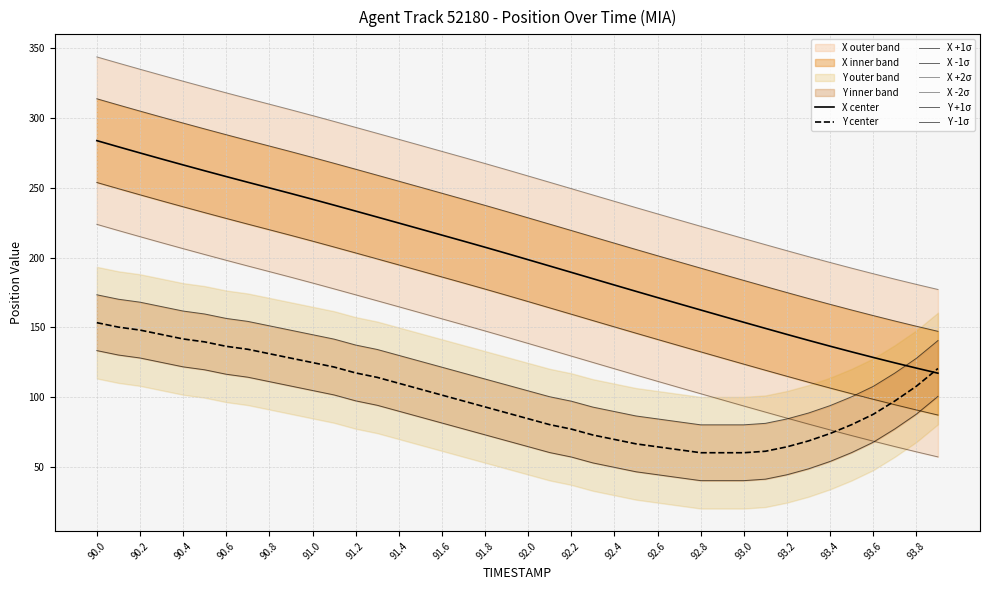

Where does the TIMESTAMP series first go above 262?

90.0